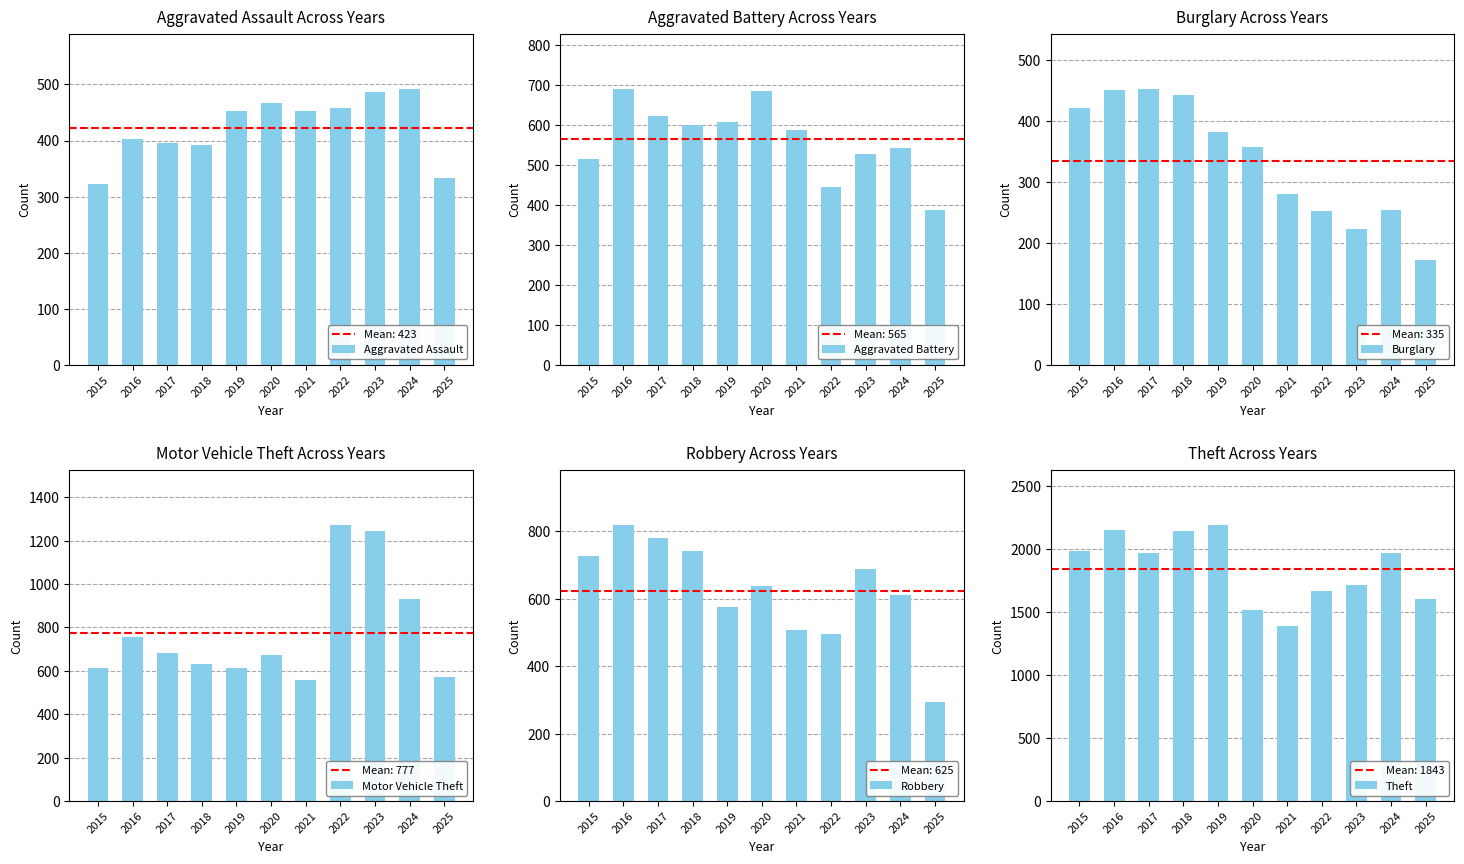

What are all the series names shown in the legend?

Aggravated Assault, Aggravated Battery, Burglary, Motor Vehicle Theft, Robbery, Theft